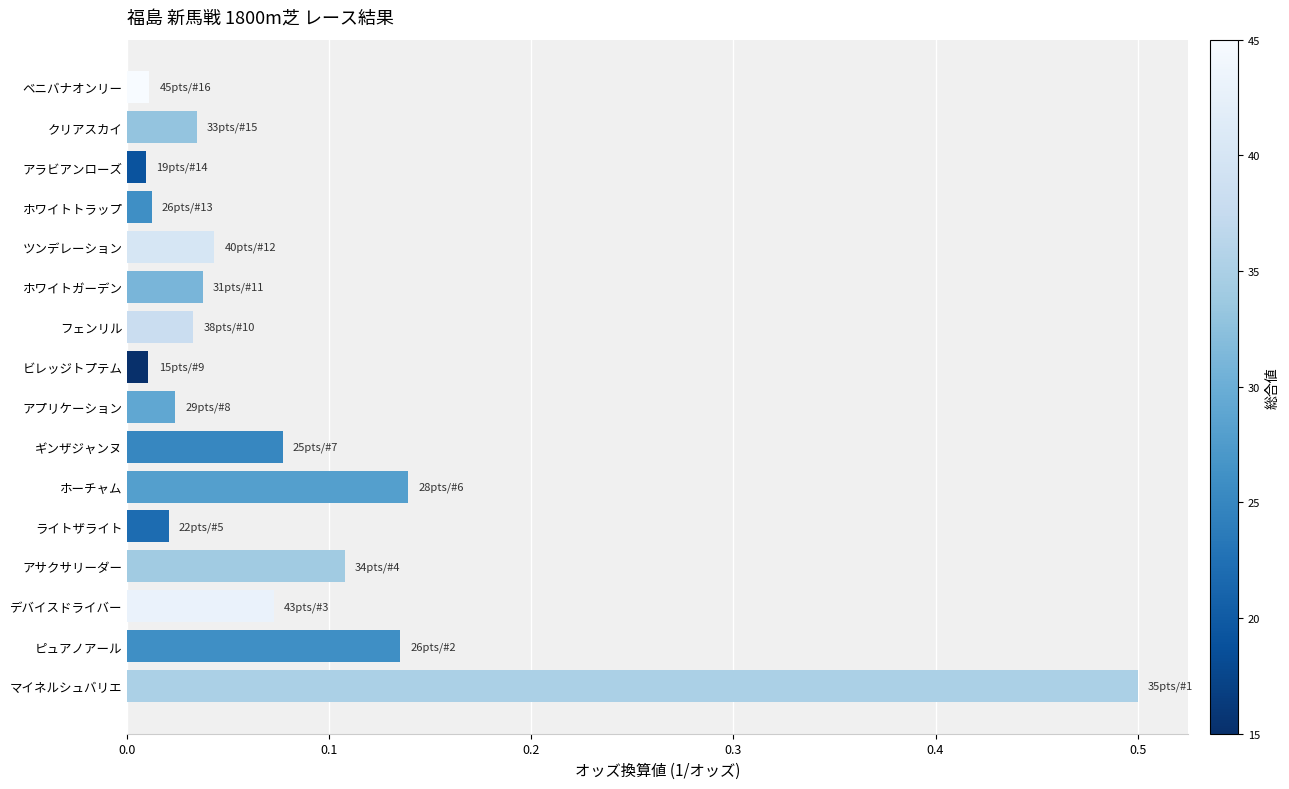

What is the sum of all values?

1.3